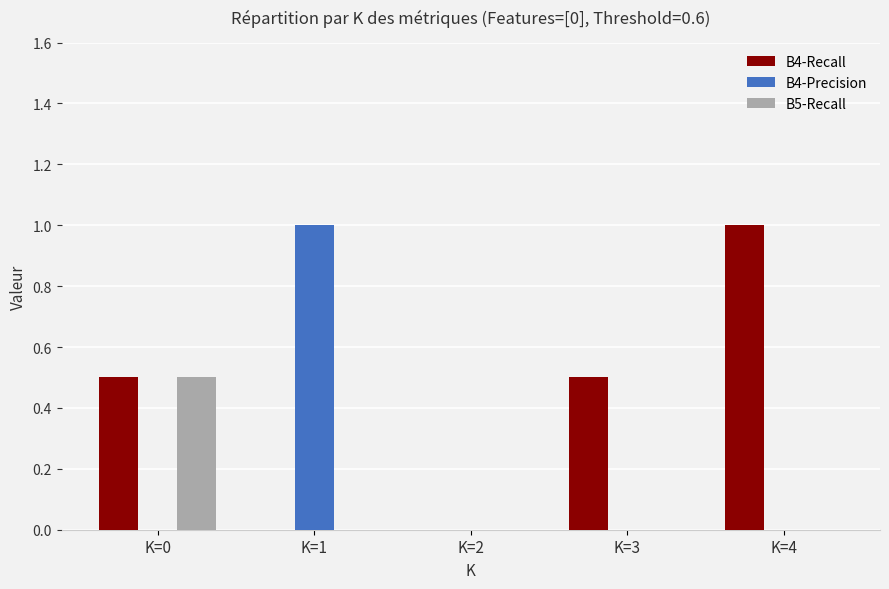

How many categories are shown in the chart?

5